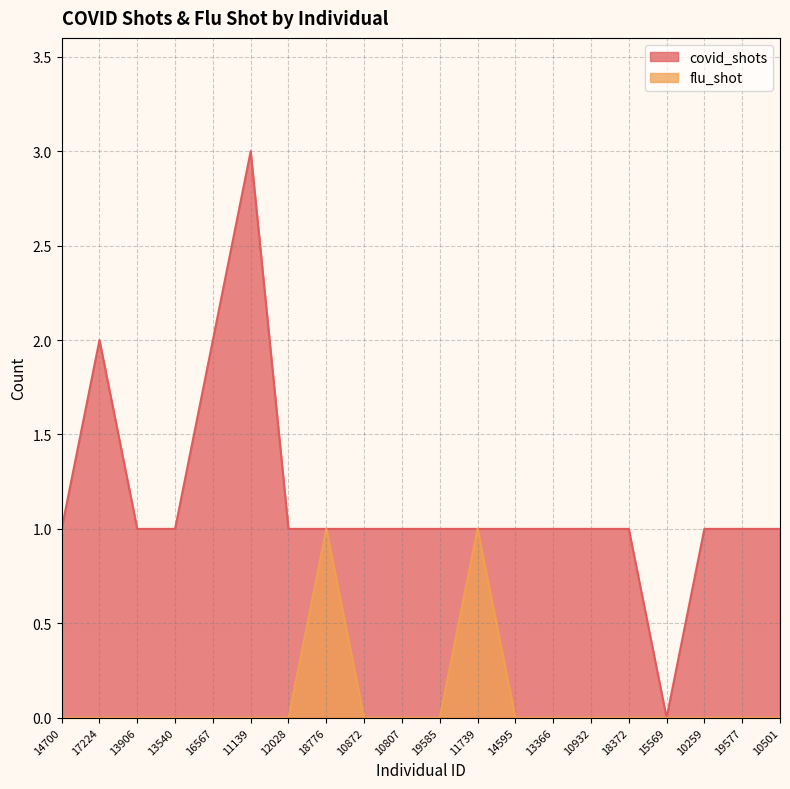

Reading right to left, extract all data points from this chart.

covid_shots: 10501=1	19577=1	10259=1	15569=0	18372=1	10932=1	13366=1	14595=1	11739=1	19585=1	10807=1	10872=1	18776=1	12028=1	11139=3	16567=2	13540=1	13906=1	17224=2	14700=1
flu_shot: 10501=0	19577=0	10259=0	15569=0	18372=0	10932=0	13366=0	14595=0	11739=1	19585=0	10807=0	10872=0	18776=1	12028=0	11139=0	16567=0	13540=0	13906=0	17224=0	14700=0